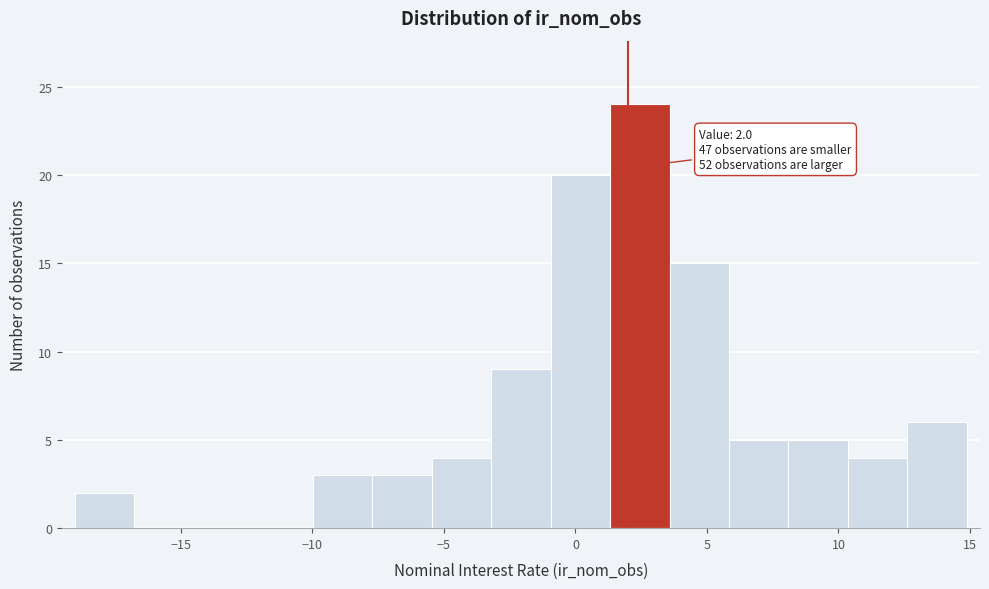

Over which range of the x-axis is the bar tallest?

1.5 to 3.5